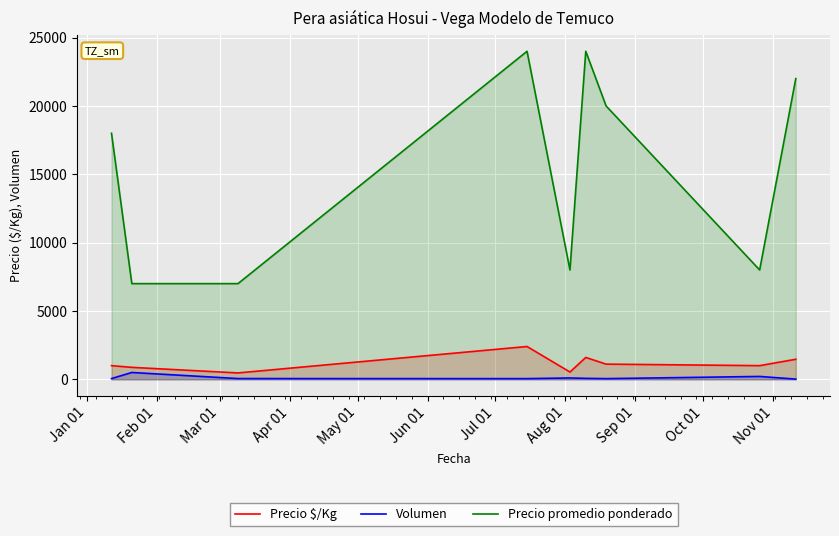

Which series has the widest spread of values?

Precio promedio ponderado